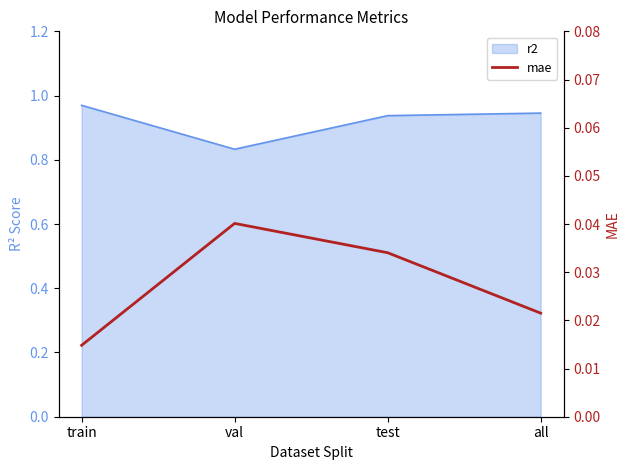

Does the chart have visible grid lines?

No